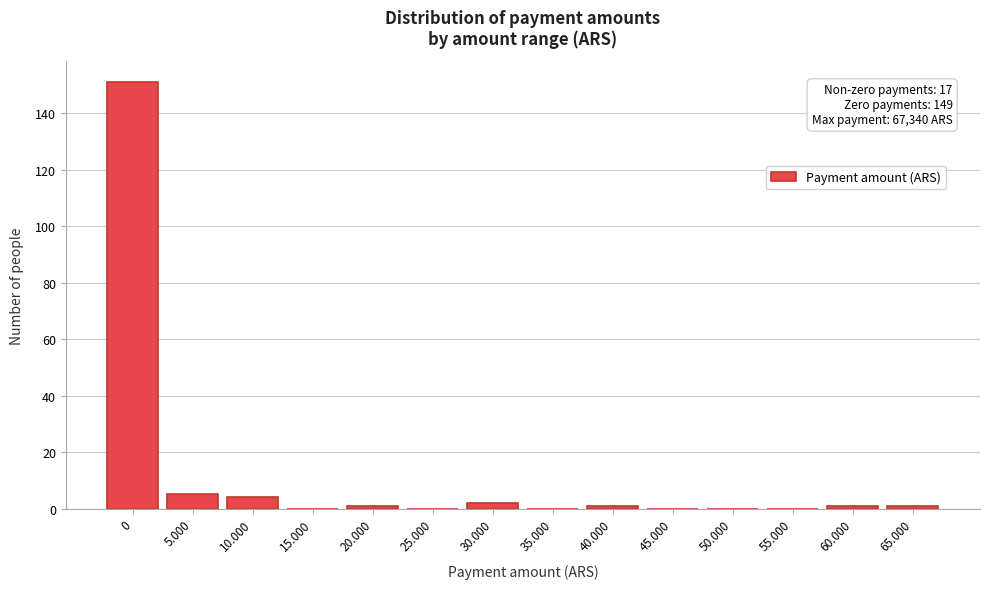

Reading right to left, what are all the values shown in this chart?

65.000=1	60.000=1	55.000=0	50.000=0	45.000=0	40.000=1	35.000=0	30.000=2	25.000=0	20.000=1	15.000=0	10.000=4	5.000=5	0=151